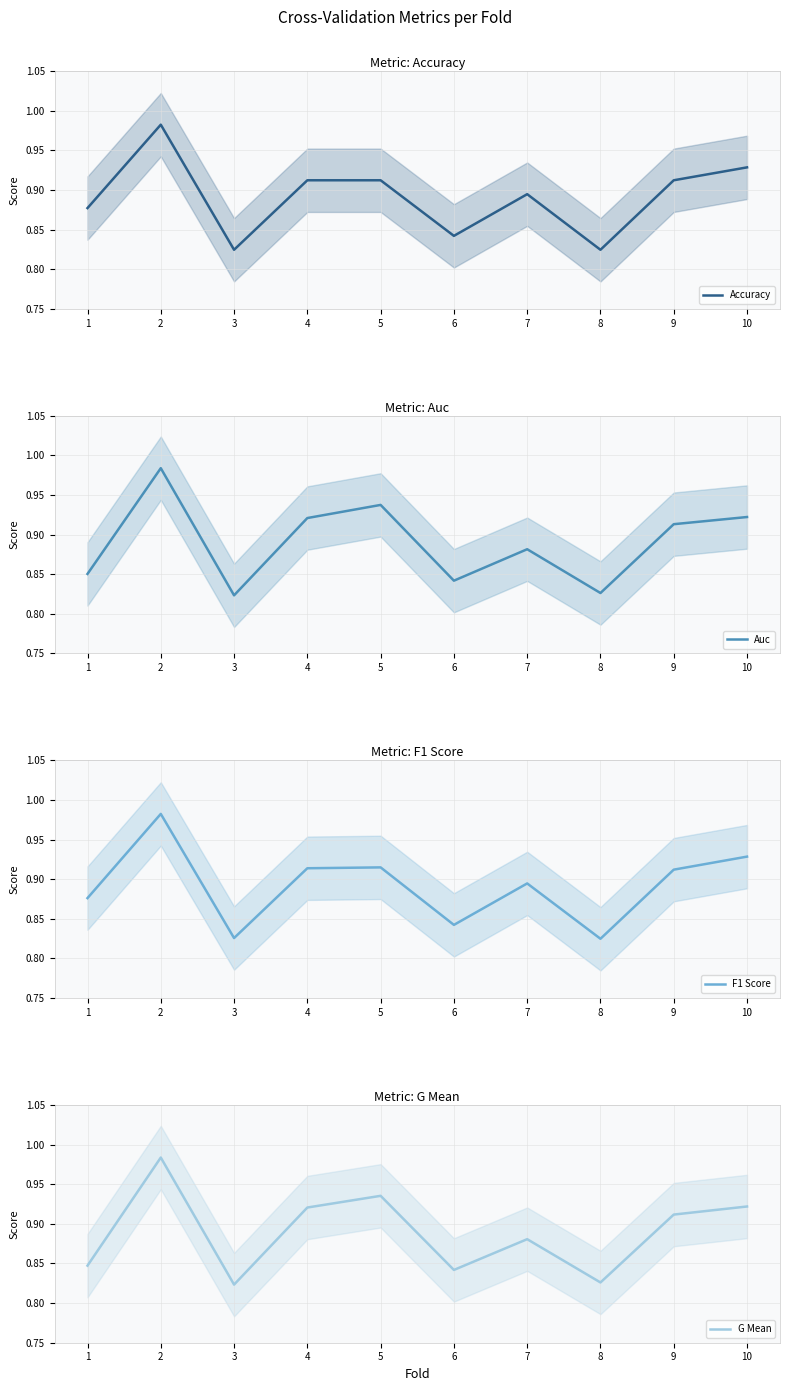

What is the value of the Auc point at the 10th from the left?

0.9